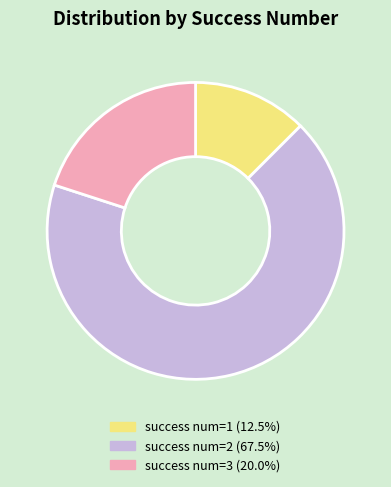

Is there any slice that represents more than half of the pie?

Yes